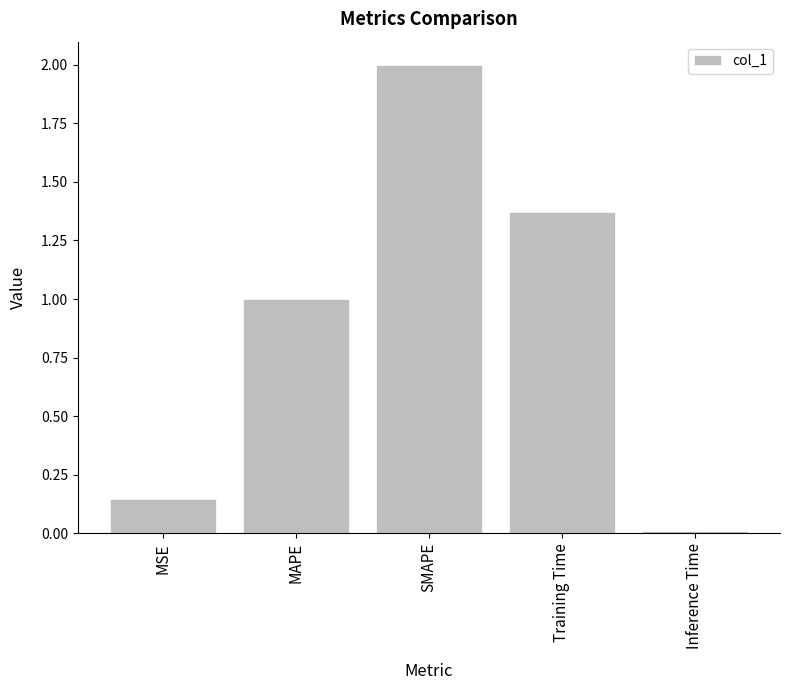

How many bars are there in total?

5